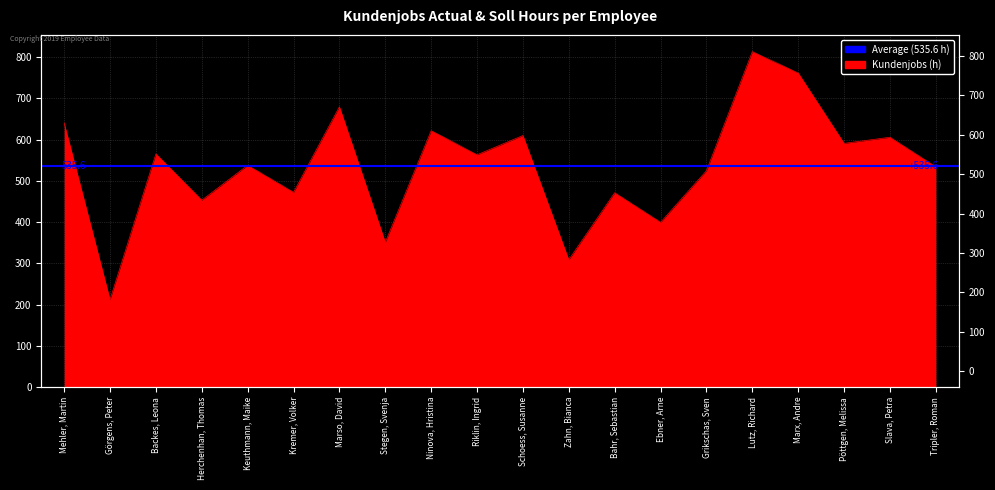

Where does the data first go above 563?

Mehler, Martin